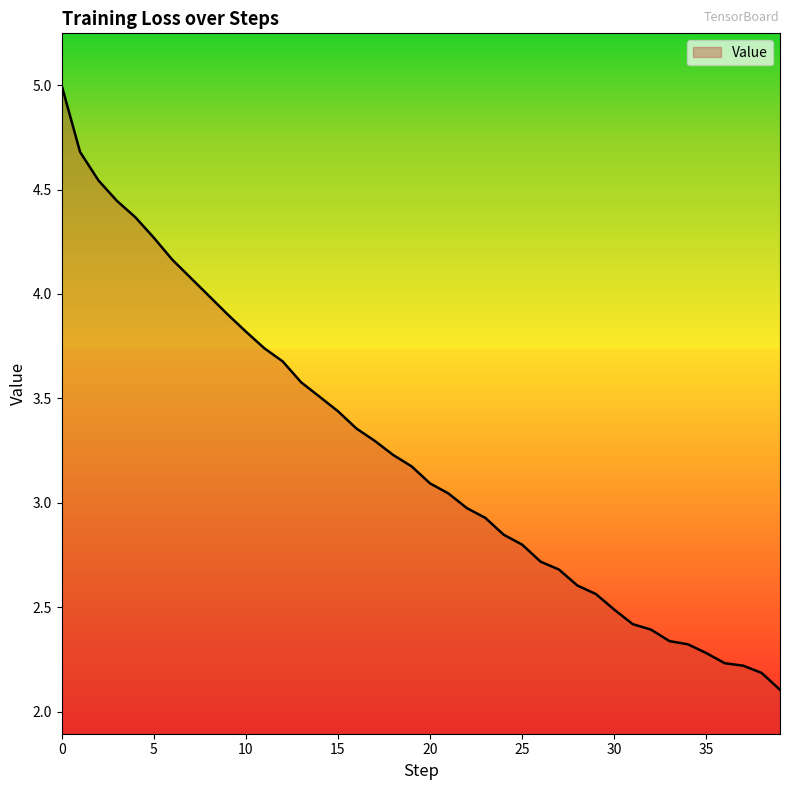

How many lines are shown in the chart?

1